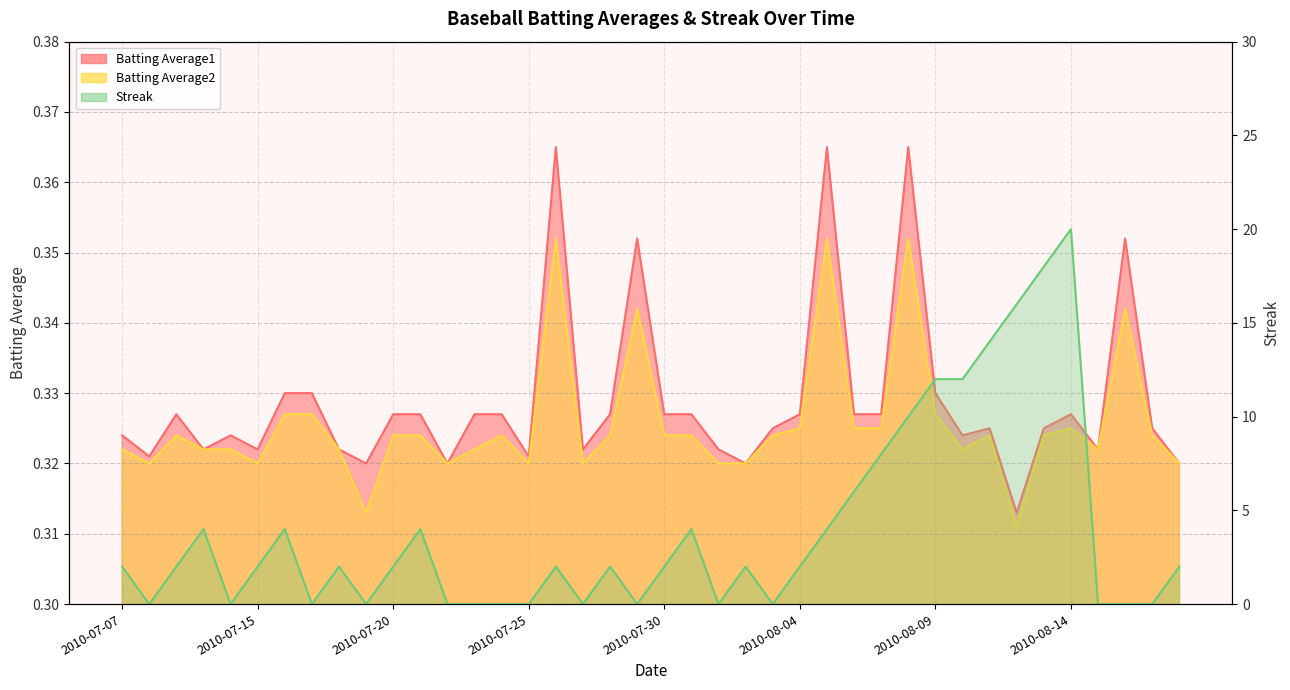

Reading right to left, what are all the values shown in this chart?

Batting Average1: 2010-08-18=0.3	2010-08-17=0.3	2010-08-16=0.4	2010-08-15=0.3	2010-08-14=0.3	2010-08-13=0.3	2010-08-12=0.3	2010-08-11=0.3	2010-08-10=0.3	2010-08-09=0.3	2010-08-08=0.4	2010-08-07=0.3	2010-08-06=0.3	2010-08-05=0.4	2010-08-04=0.3	2010-08-03=0.3	2010-08-02=0.3	2010-08-01=0.3	2010-07-31=0.3	2010-07-30=0.3	2010-07-29=0.4	2010-07-28=0.3	2010-07-27=0.3	2010-07-26=0.4	2010-07-25=0.3	2010-07-24=0.3	2010-07-23=0.3	2010-07-22=0.3	2010-07-21=0.3	2010-07-20=0.3	2010-07-19=0.3	2010-07-18=0.3	2010-07-17=0.3	2010-07-16=0.3	2010-07-15=0.3	2010-07-11=0.3	2010-07-10=0.3	2010-07-09=0.3	2010-07-08=0.3	2010-07-07=0.3
Batting Average2: 2010-08-18=0.3	2010-08-17=0.3	2010-08-16=0.3	2010-08-15=0.3	2010-08-14=0.3	2010-08-13=0.3	2010-08-12=0.3	2010-08-11=0.3	2010-08-10=0.3	2010-08-09=0.3	2010-08-08=0.4	2010-08-07=0.3	2010-08-06=0.3	2010-08-05=0.4	2010-08-04=0.3	2010-08-03=0.3	2010-08-02=0.3	2010-08-01=0.3	2010-07-31=0.3	2010-07-30=0.3	2010-07-29=0.3	2010-07-28=0.3	2010-07-27=0.3	2010-07-26=0.4	2010-07-25=0.3	2010-07-24=0.3	2010-07-23=0.3	2010-07-22=0.3	2010-07-21=0.3	2010-07-20=0.3	2010-07-19=0.3	2010-07-18=0.3	2010-07-17=0.3	2010-07-16=0.3	2010-07-15=0.3	2010-07-11=0.3	2010-07-10=0.3	2010-07-09=0.3	2010-07-08=0.3	2010-07-07=0.3
Streak: 2010-08-18=2.0	2010-08-17=0.0	2010-08-16=0.0	2010-08-15=0.0	2010-08-14=20.0	2010-08-13=18.0	2010-08-12=16.0	2010-08-11=14.0	2010-08-10=12.0	2010-08-09=12.0	2010-08-08=10.0	2010-08-07=8.0	2010-08-06=6.0	2010-08-05=4.0	2010-08-04=2.0	2010-08-03=0.0	2010-08-02=2.0	2010-08-01=0.0	2010-07-31=4.0	2010-07-30=2.0	2010-07-29=0.0	2010-07-28=2.0	2010-07-27=0.0	2010-07-26=2.0	2010-07-25=0.0	2010-07-24=0.0	2010-07-23=0.0	2010-07-22=0.0	2010-07-21=4.0	2010-07-20=2.0	2010-07-19=0.0	2010-07-18=2.0	2010-07-17=0.0	2010-07-16=4.0	2010-07-15=2.0	2010-07-11=0.0	2010-07-10=4.0	2010-07-09=2.0	2010-07-08=0.0	2010-07-07=2.0